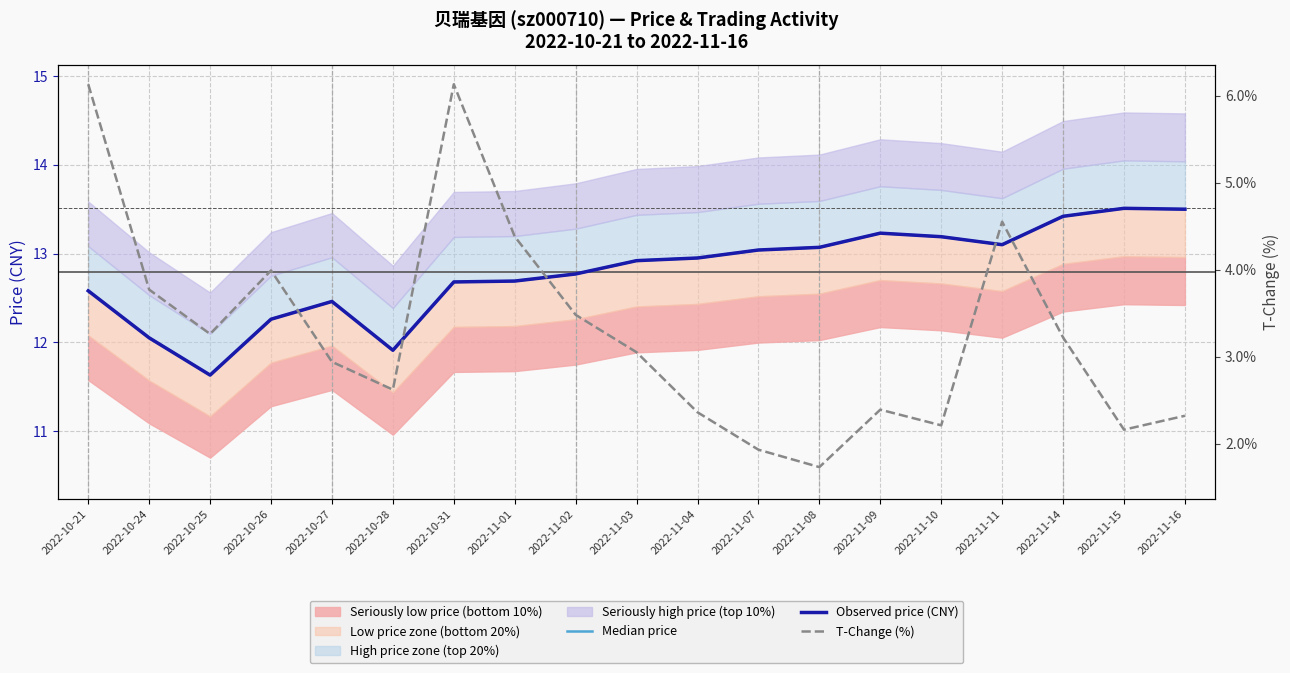

Where is the first local maximum for T-Change (%)?

2022-10-26